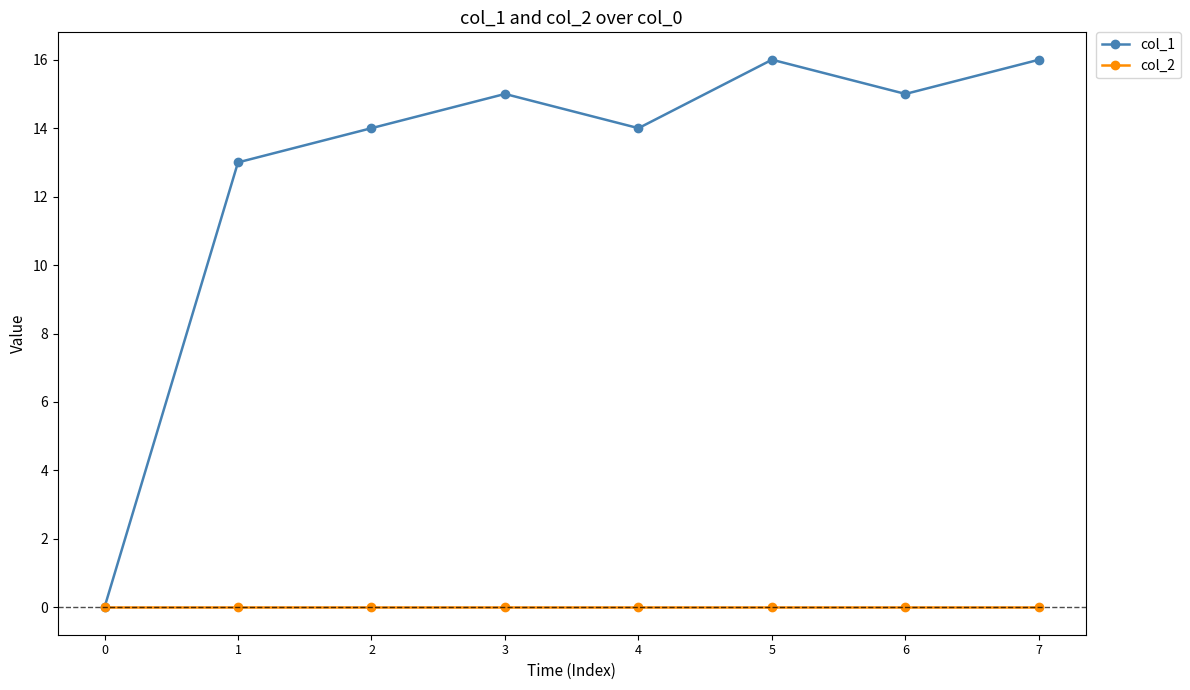

Is it true that col_1 equals 27 at 6?

False